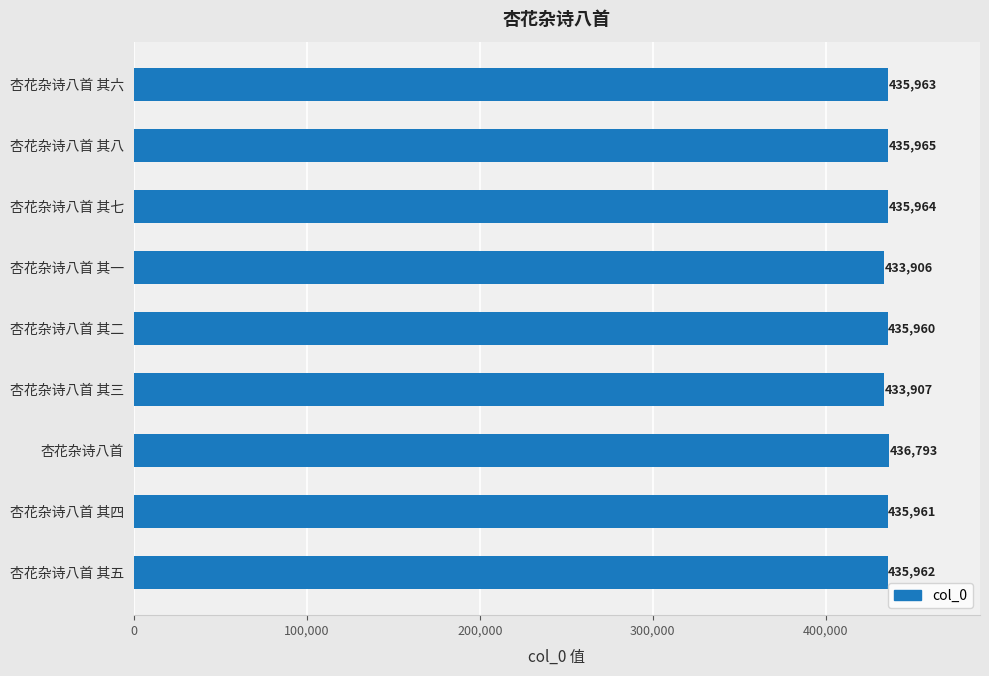

Rank the categories by value from highest to lowest.

杏花杂诗八首, 杏花杂诗八首 其八, 杏花杂诗八首 其七, 杏花杂诗八首 其六, 杏花杂诗八首 其五, 杏花杂诗八首 其四, 杏花杂诗八首 其二, 杏花杂诗八首 其三, 杏花杂诗八首 其一